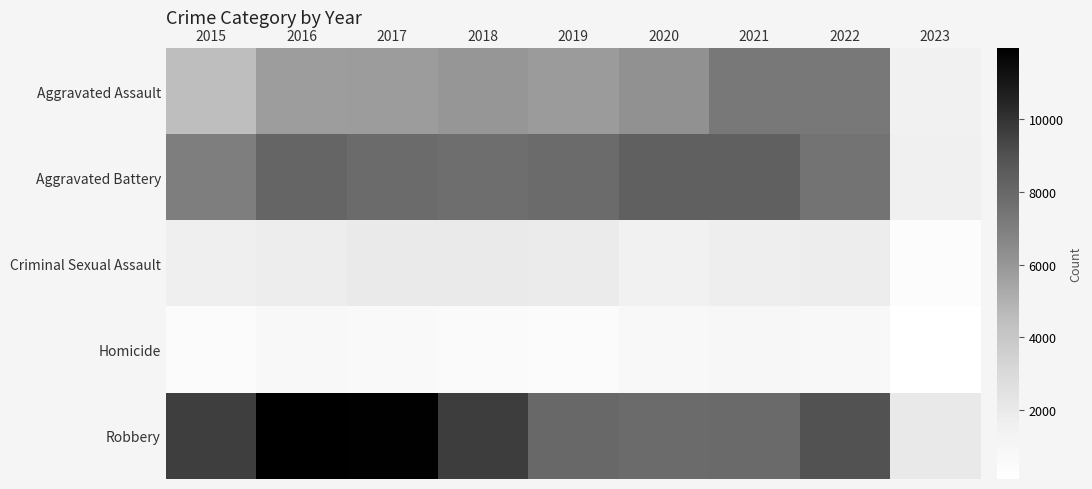

Which has a higher value, 2015 or 2017?

2017